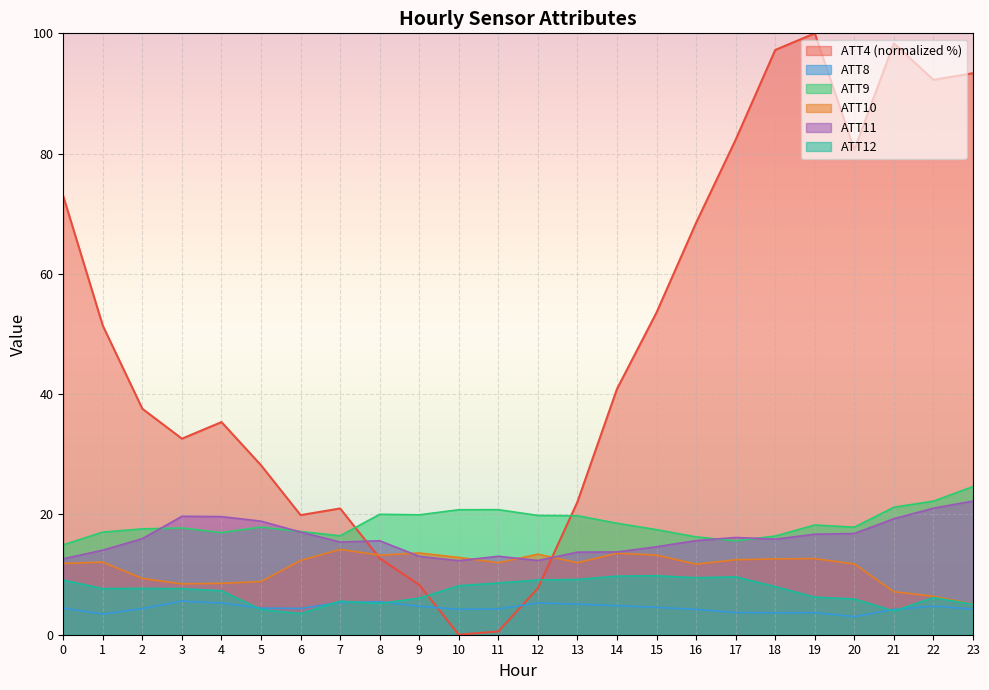

Read the ATT12 value at 2.

7.7